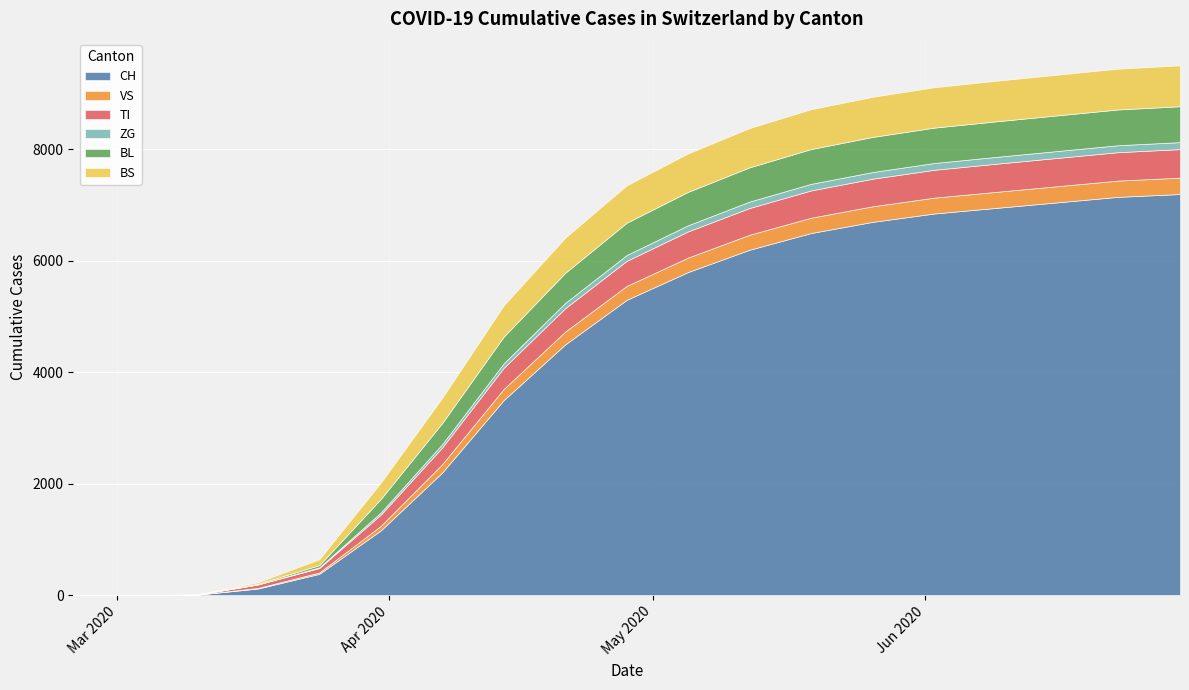

How many values in TI are above zero?

16